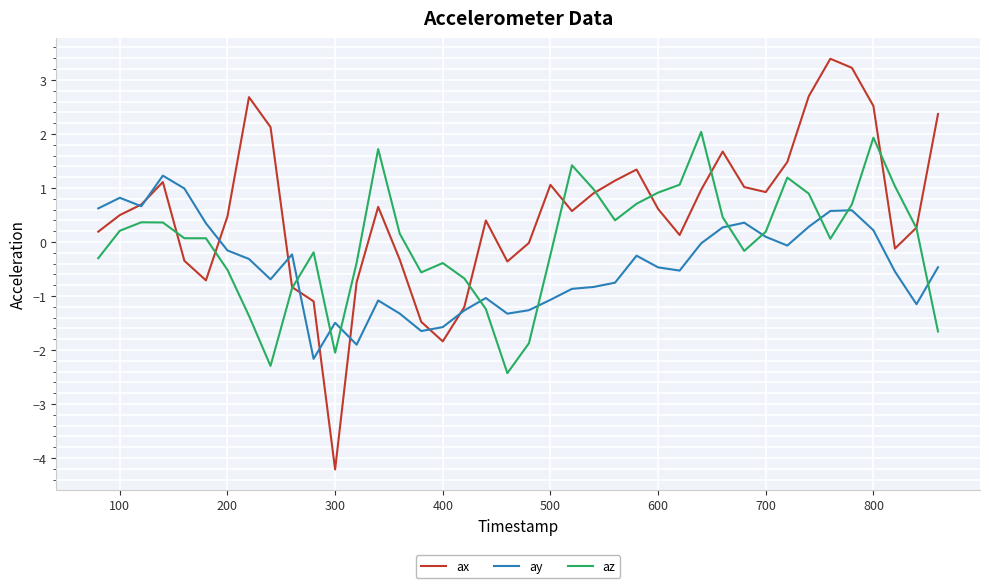

Which series has the largest total across all categories?

ax